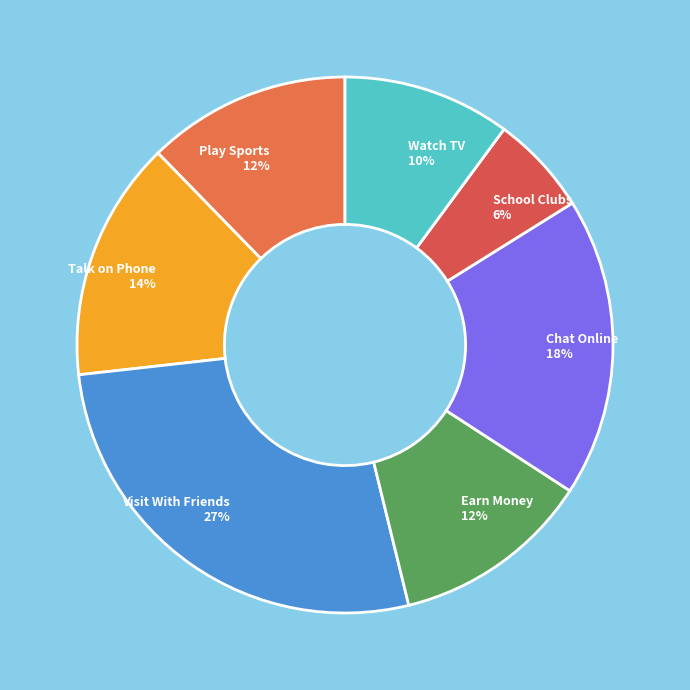

Between Play Sports and School Clubs, which is larger?

Play Sports